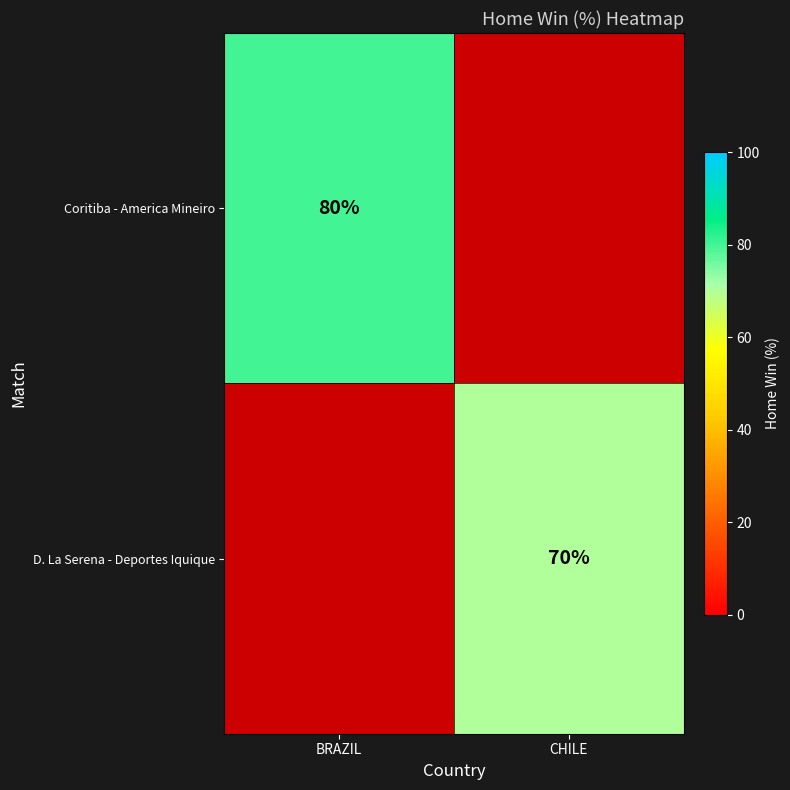

Is it true that D. La Serena - Deportes Iquique equals 70 at CHILE?

True